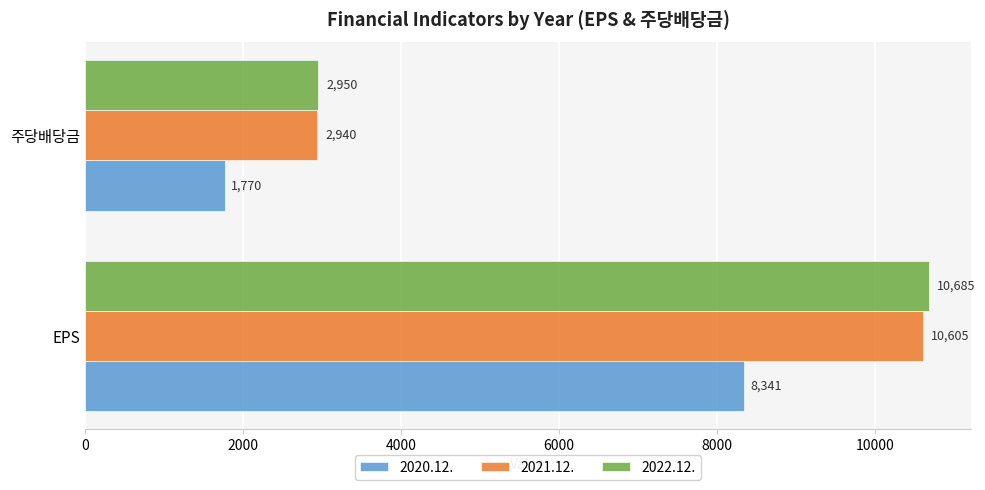

What is the average value of the 2020.12. series?

5056